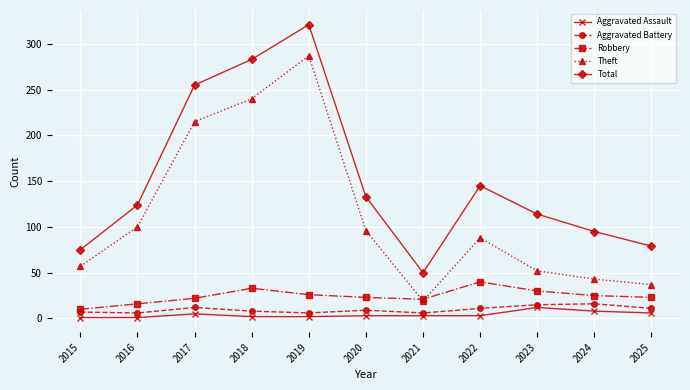

True or false: Robbery has more than 0 interior local peaks.

True